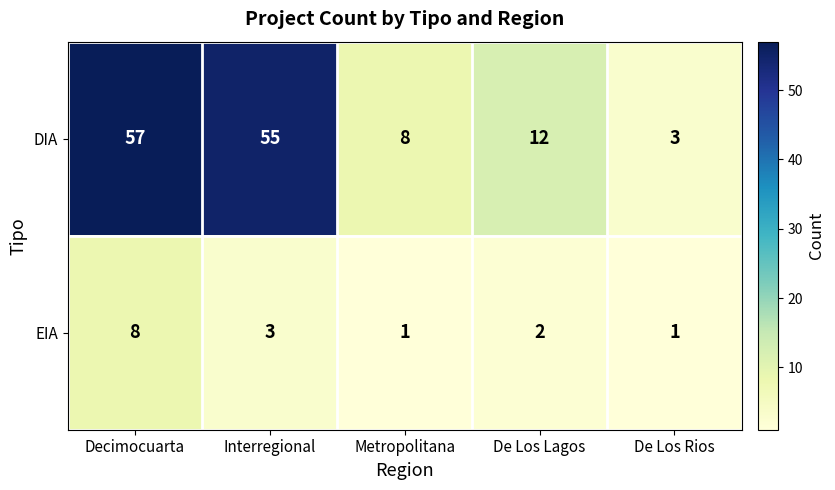

True or false: DIA has a value of 57 at Decimocuarta.

True